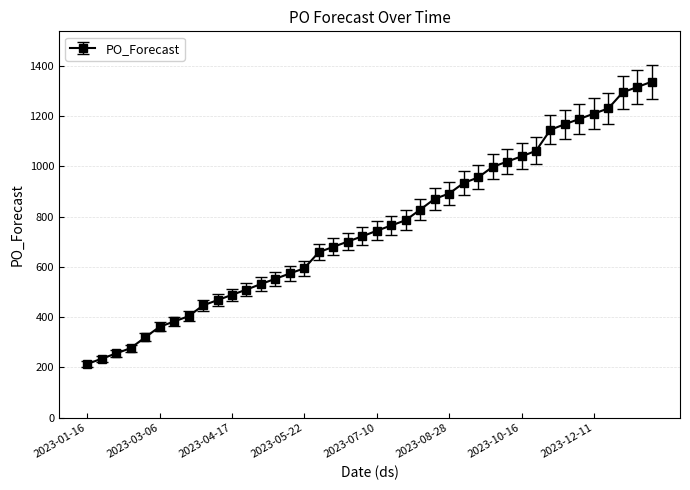

Does the chart have visible grid lines?

Yes